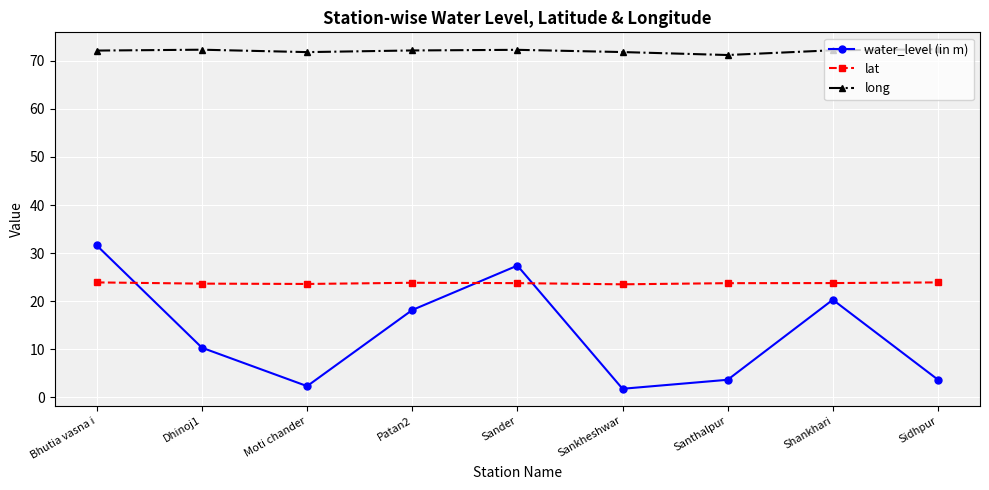

Which series has the largest total across all categories?

long